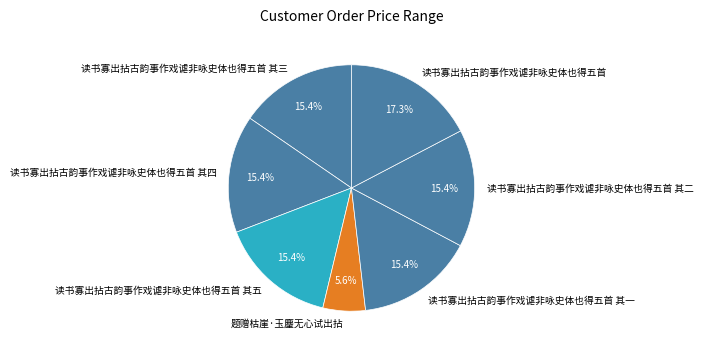

To the nearest percent, what is the average slice percentage?

14%